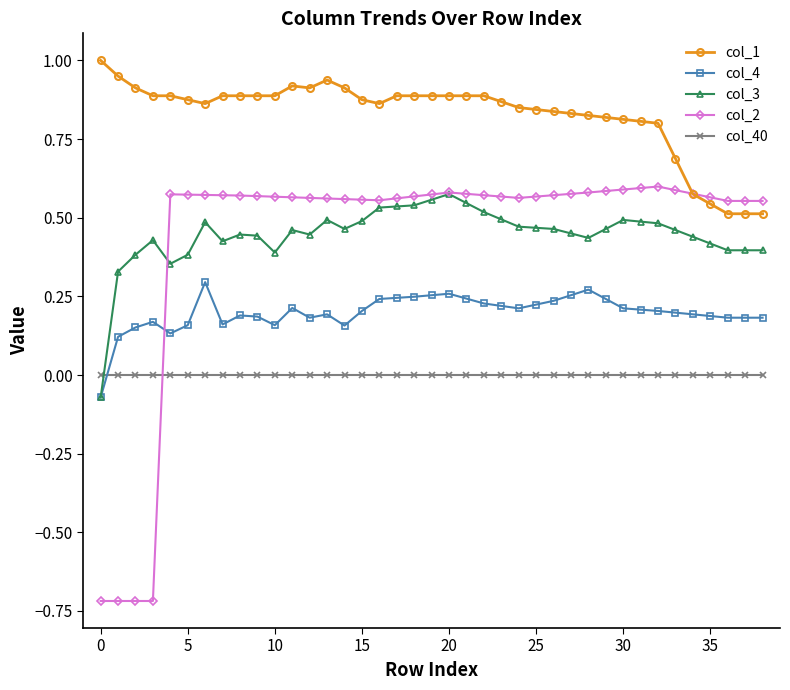

After their last crossing, which series has the higher values: col_1 or col_2?

col_2